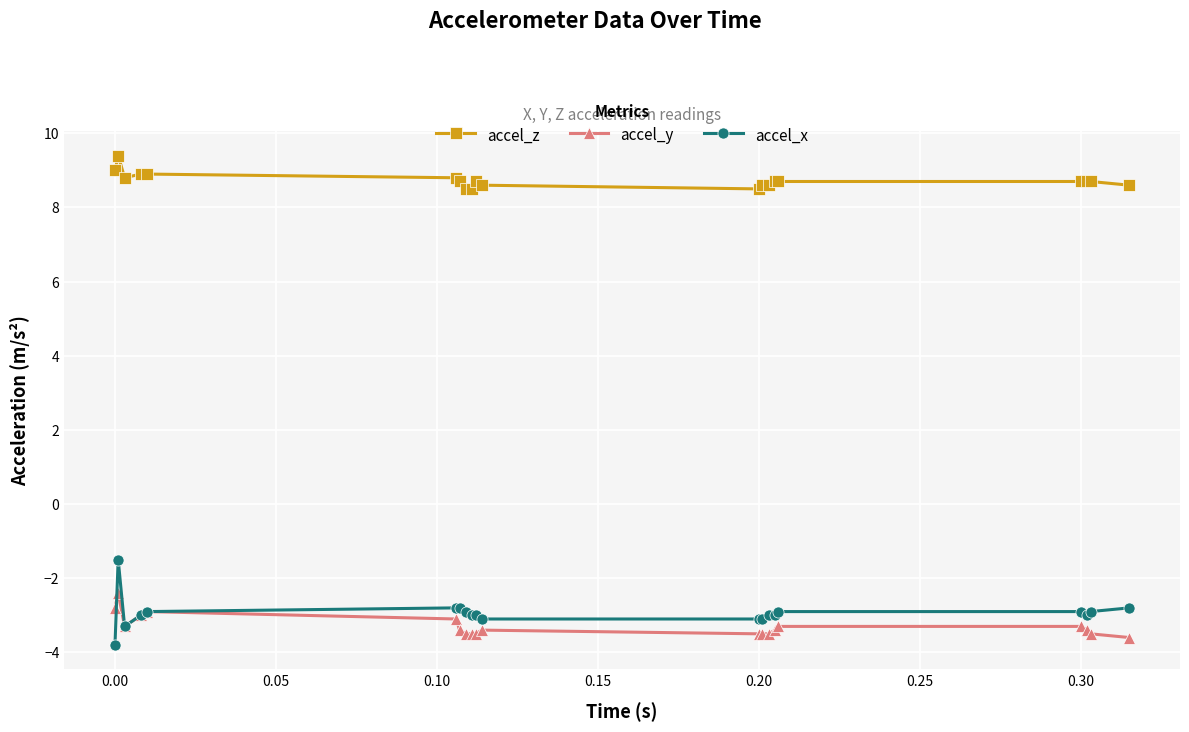

At how many categories does at least one series exceed 5?

20